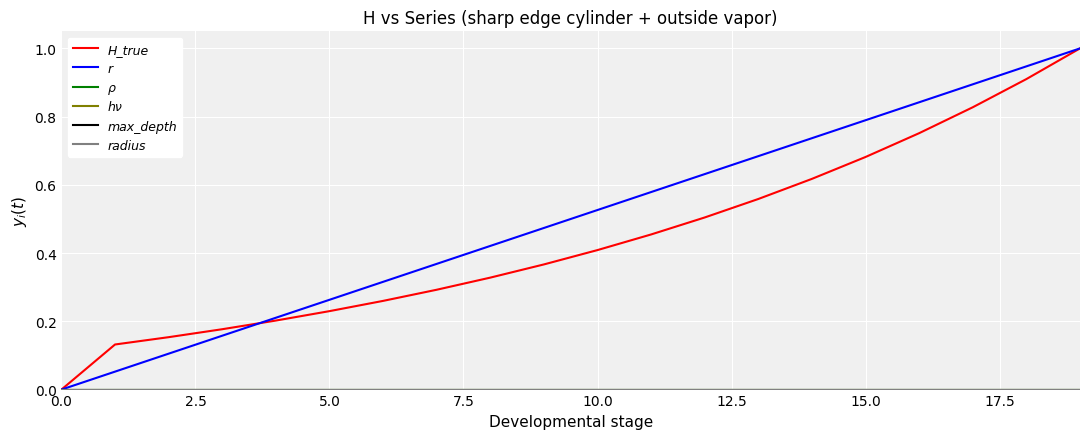

Is this an area chart (filled region under the line)?

No